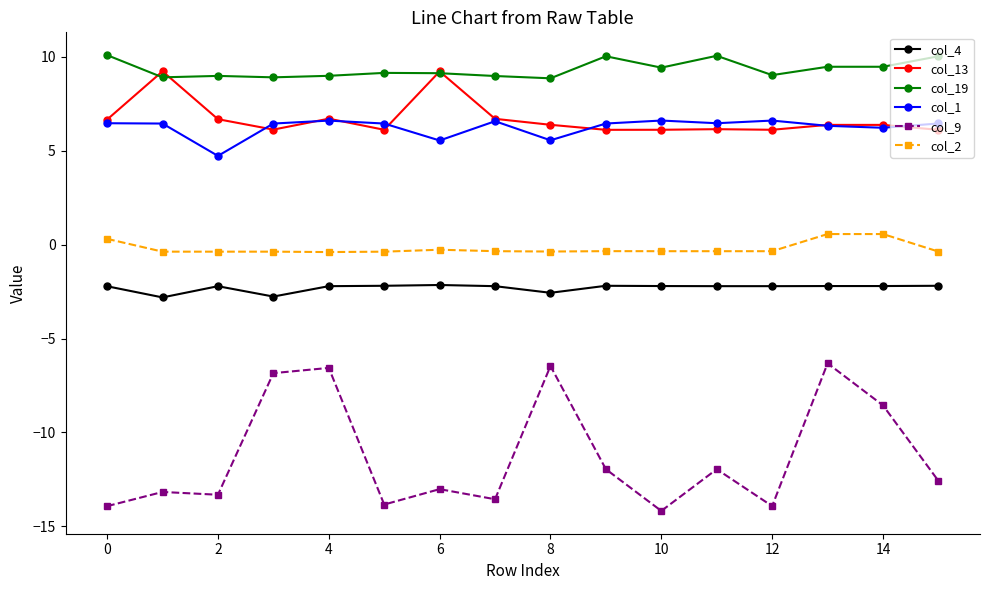

Which series has the largest range (max minus min)?

col_9